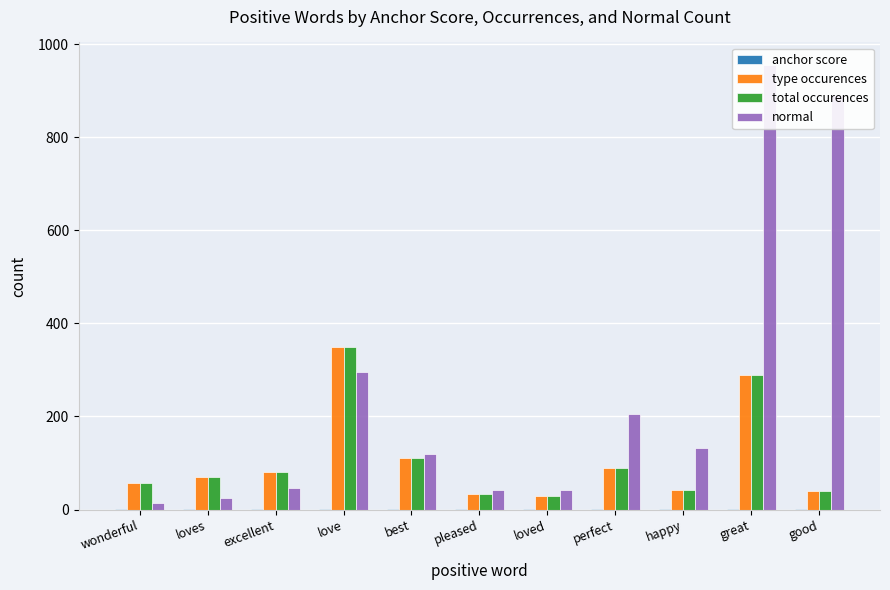

Where does the normal series first go above 120?

love